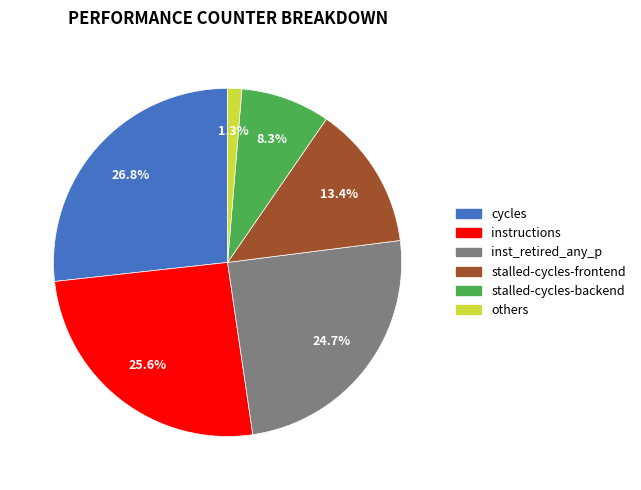

How many slices are in this pie chart?

6